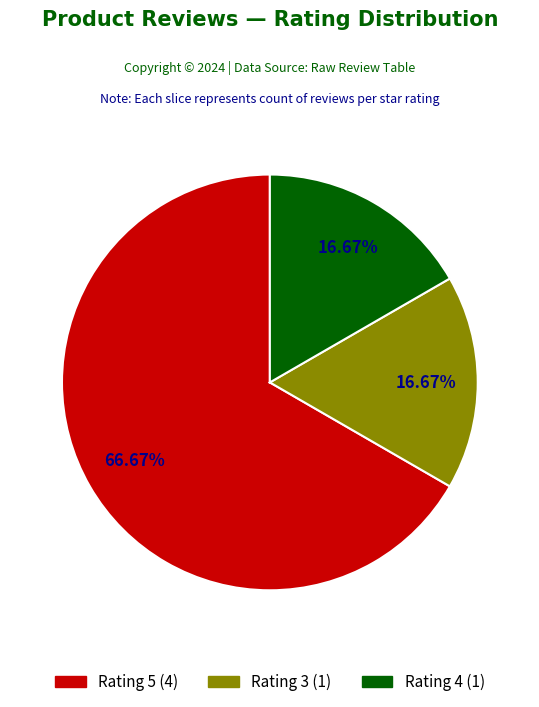

Is there any slice that represents more than half of the pie?

Yes